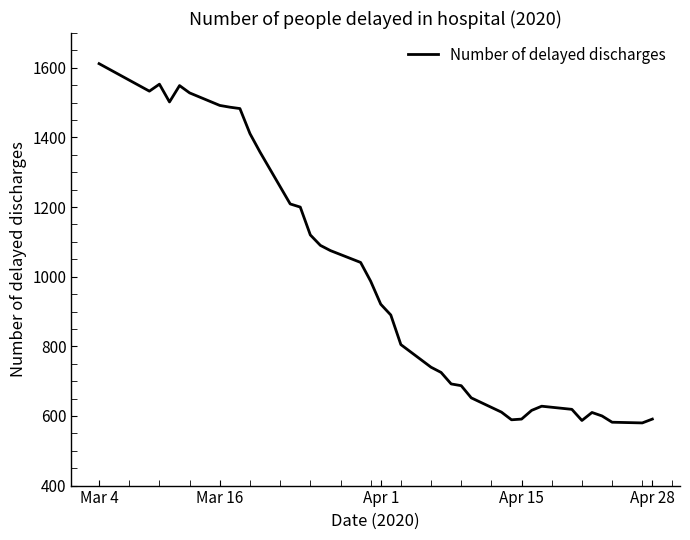

What is the greatest value displayed?

1612